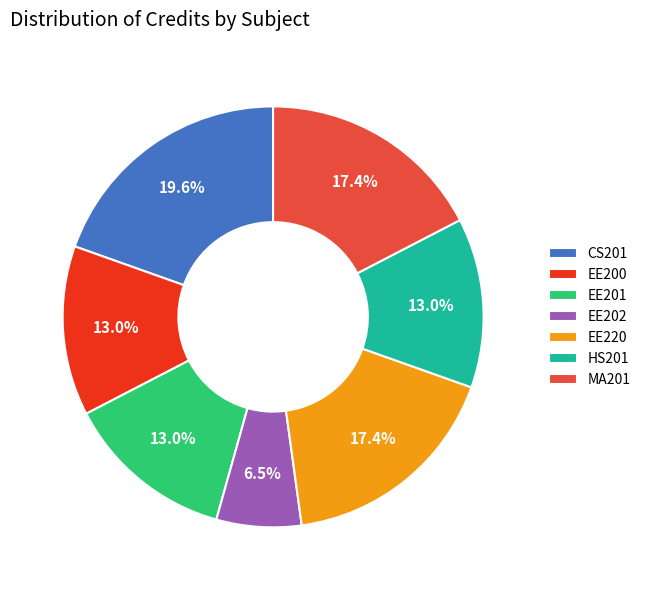

How many segments does this pie chart have?

7